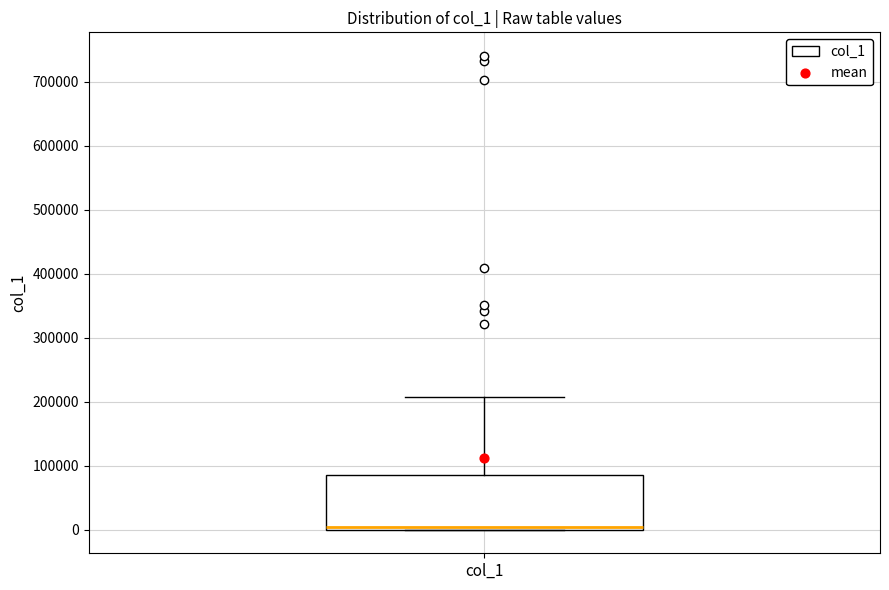

Transcribe this box plot: give where the median line is, the range the box spans, and where the two whiskers end, as read against the y-axis. The values are not printed on the chart, so give them approximately, as read against the axis.

median 0 (just above the box's lower edge), box 0 to 90000, whiskers 0 to 210000